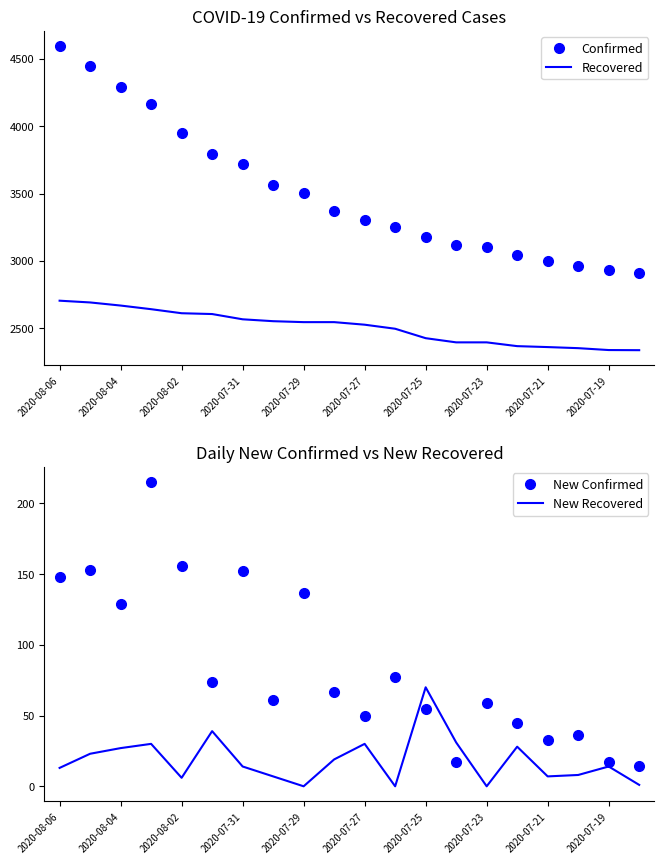

What is the maximum value for Recovered?

2706